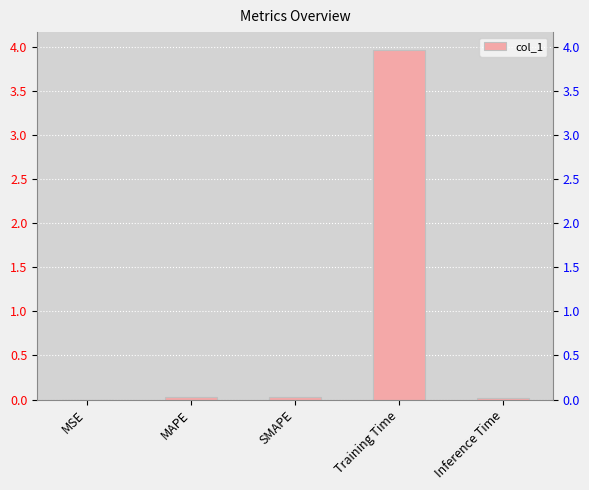

Count the number of data series in this chart.

1